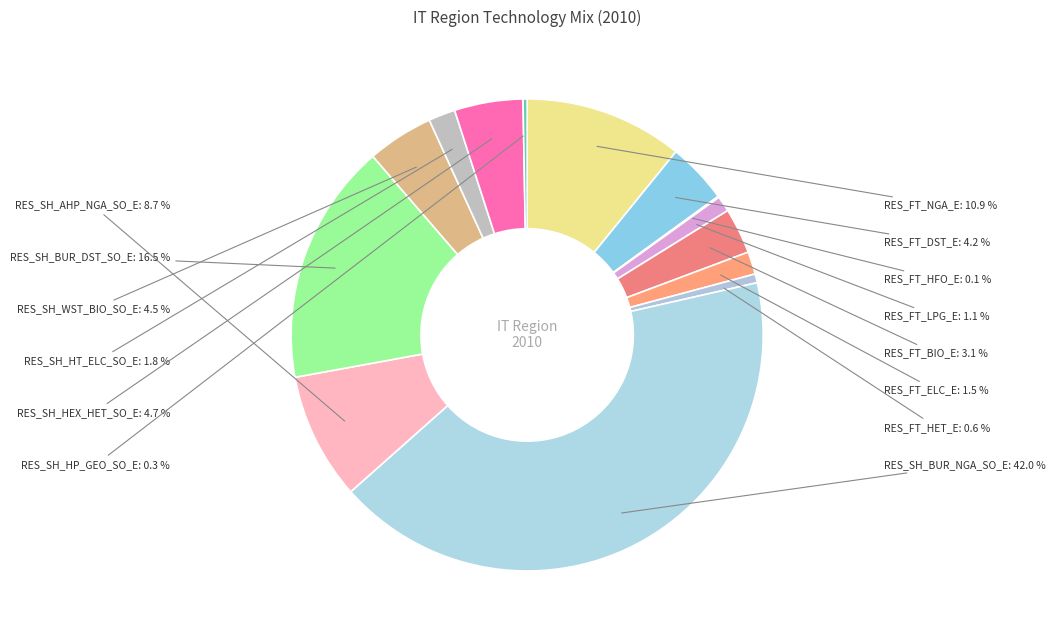

How many slices are in this pie chart?

14